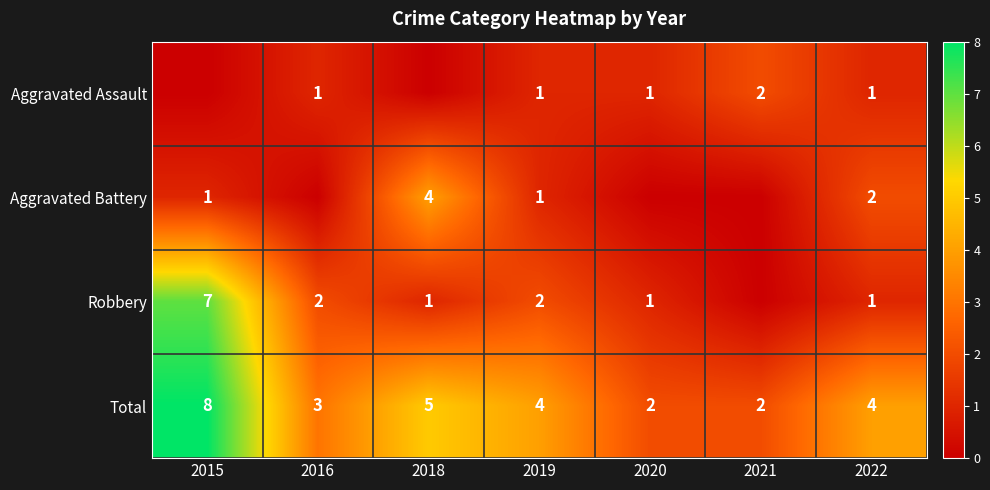

At which category is the sum across all series the highest?

2015